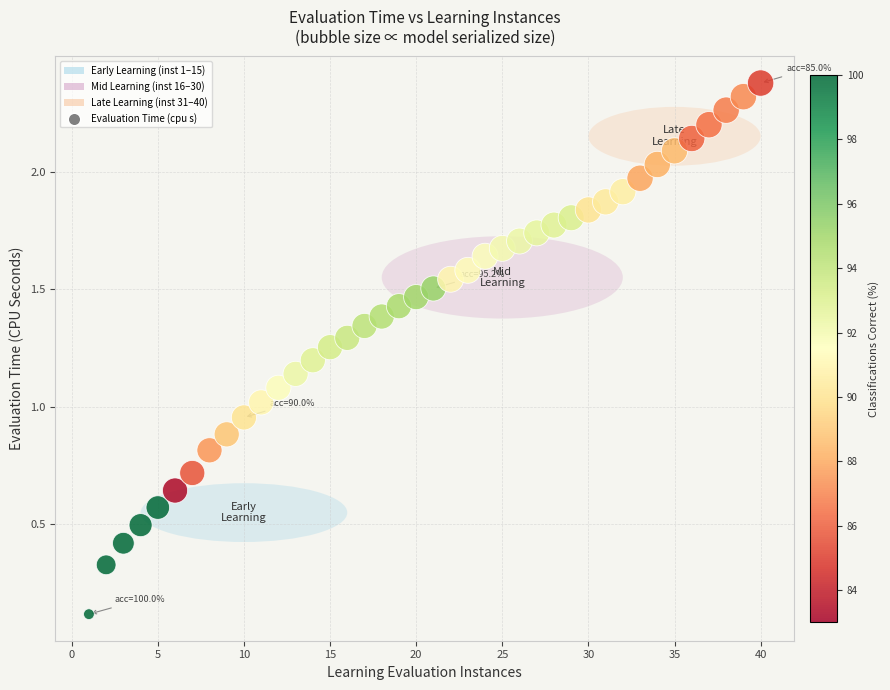

What is the range of X values (max minus min)?

39.0